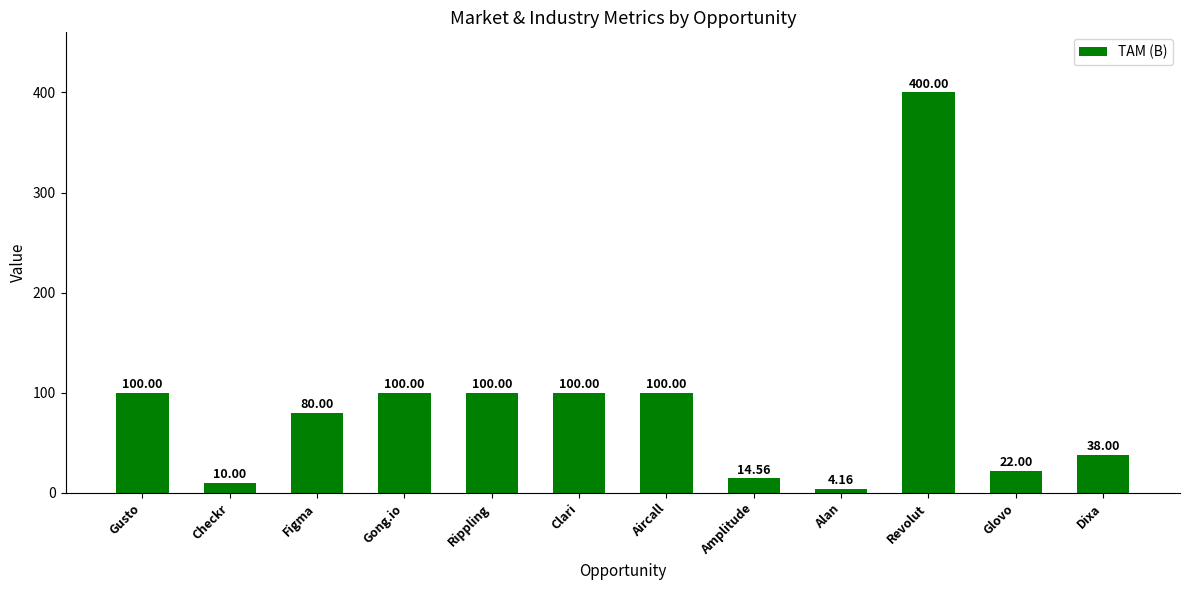

How many bars are there in total?

12